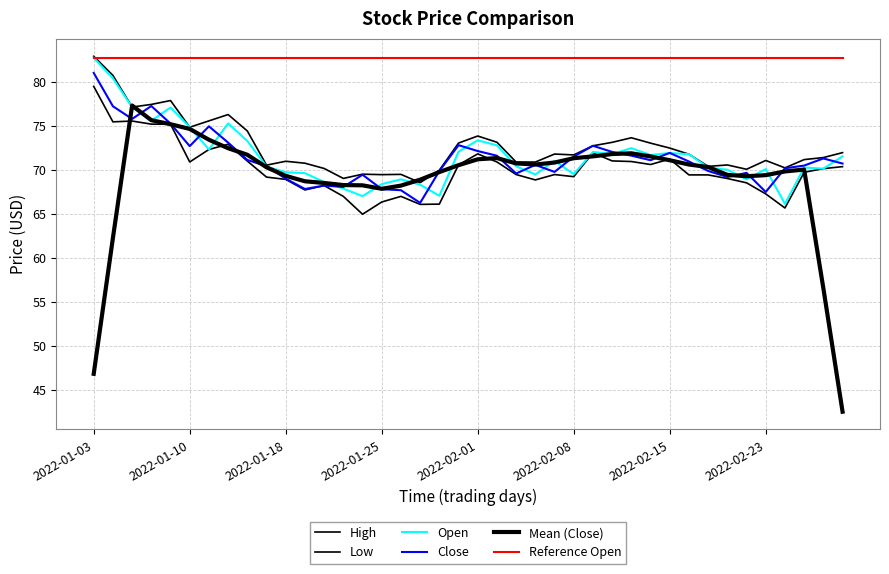

Is this an area chart (filled region under the line)?

No